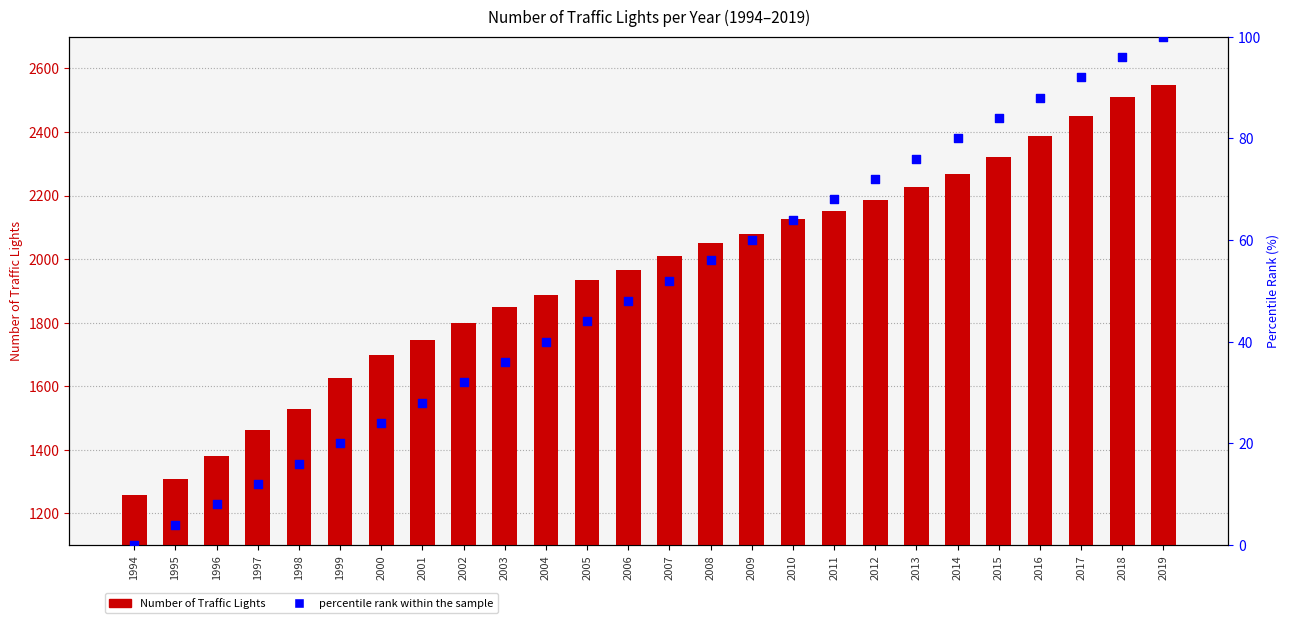

What is the total value across all series at 2011?

2218.0